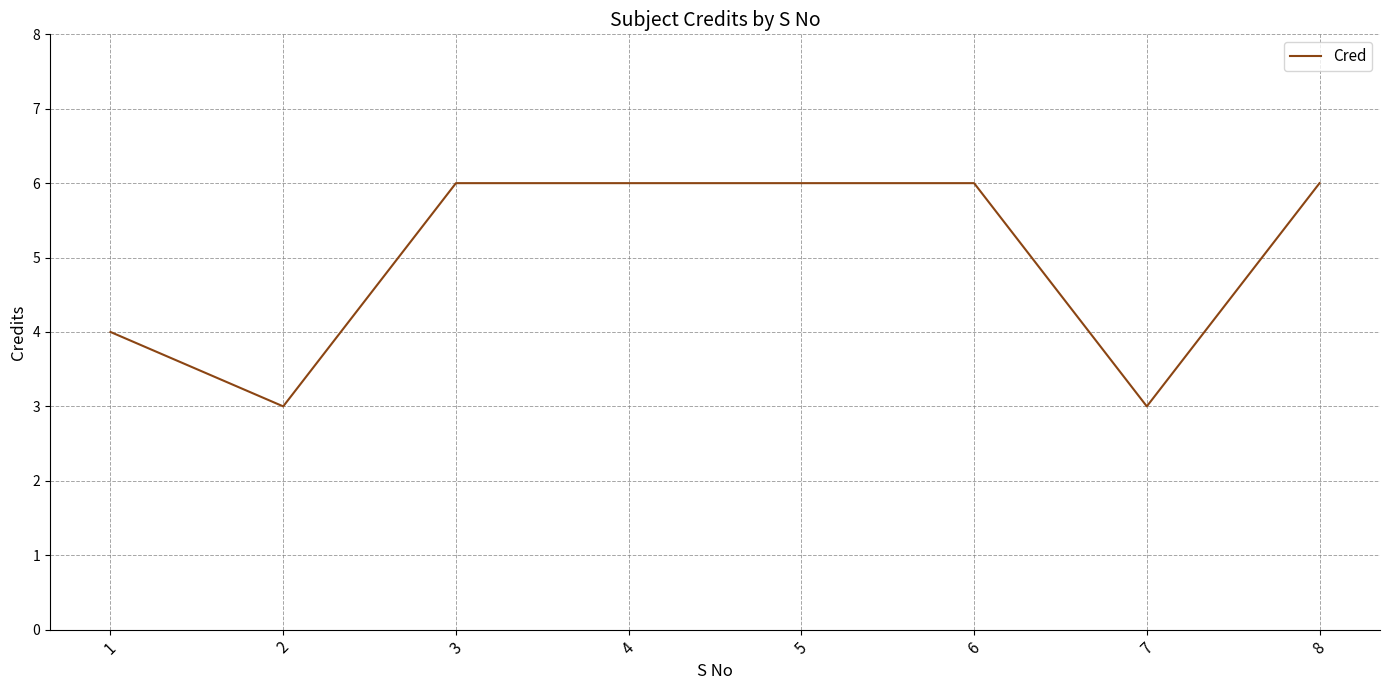

How many lines are shown in the chart?

1